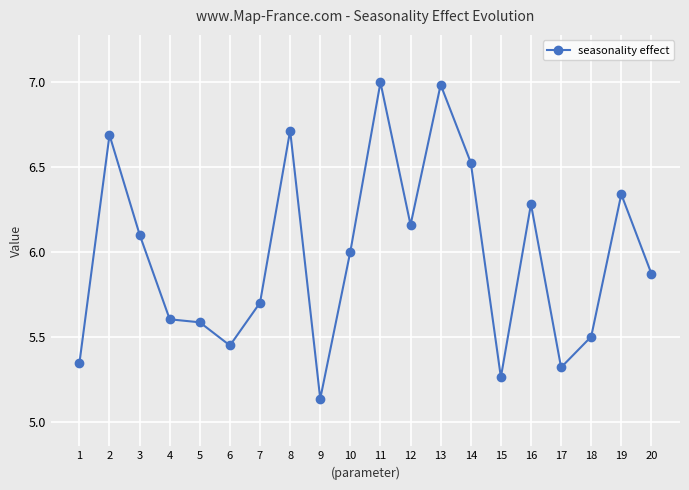

How many data points are less than 6?

10